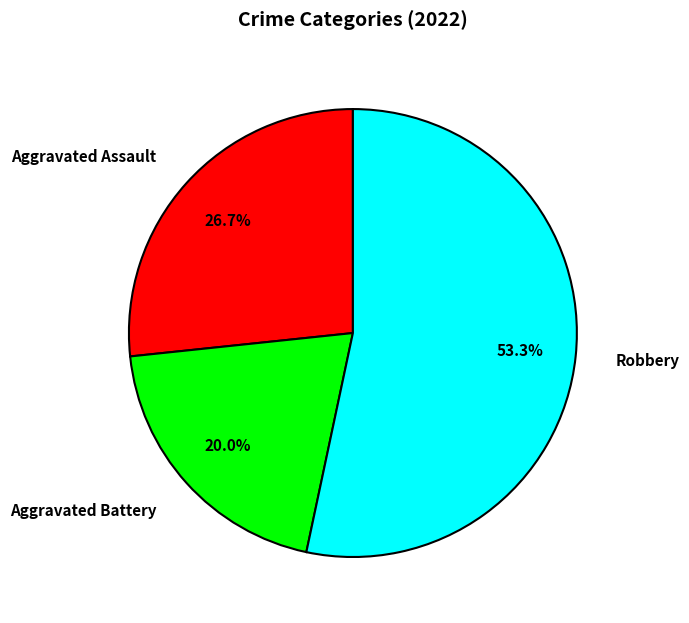

Which slice represents more than half of the pie?

Robbery